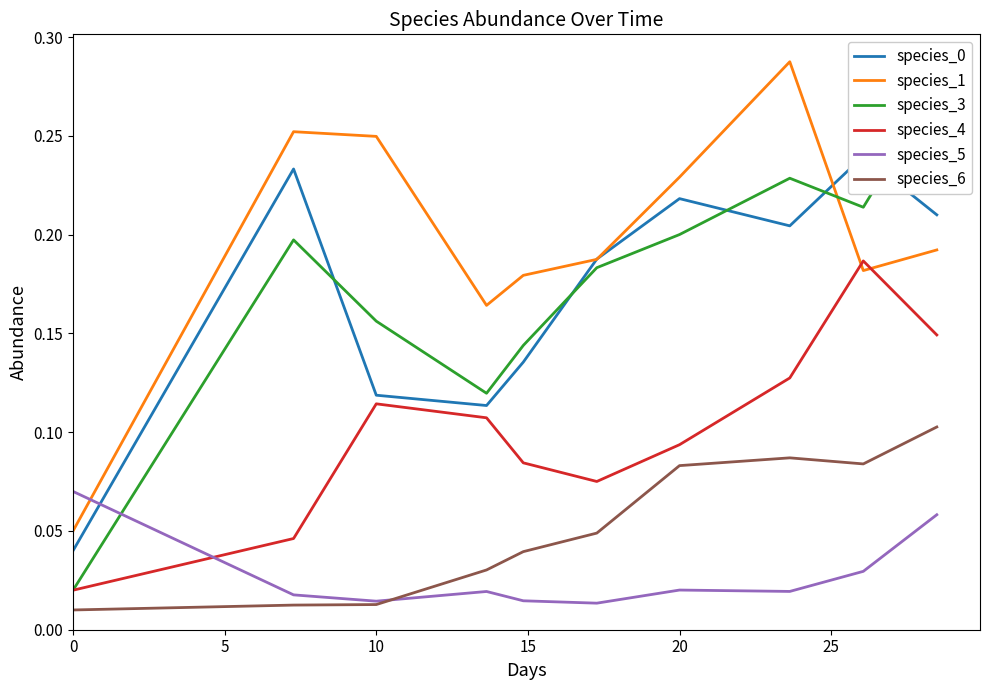

How many intersections are there between species_5 and species_1?

1